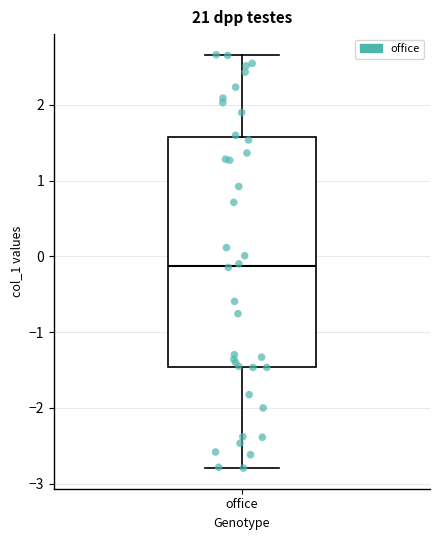

Read this box plot against the y-axis: the position of the median line, the range covered by the box, and the ends of both whiskers. The values are not printed on the chart, so give them approximately, as read against the axis.

median -0.1, box -1.5 to 1.6, whiskers -2.8 to 2.7